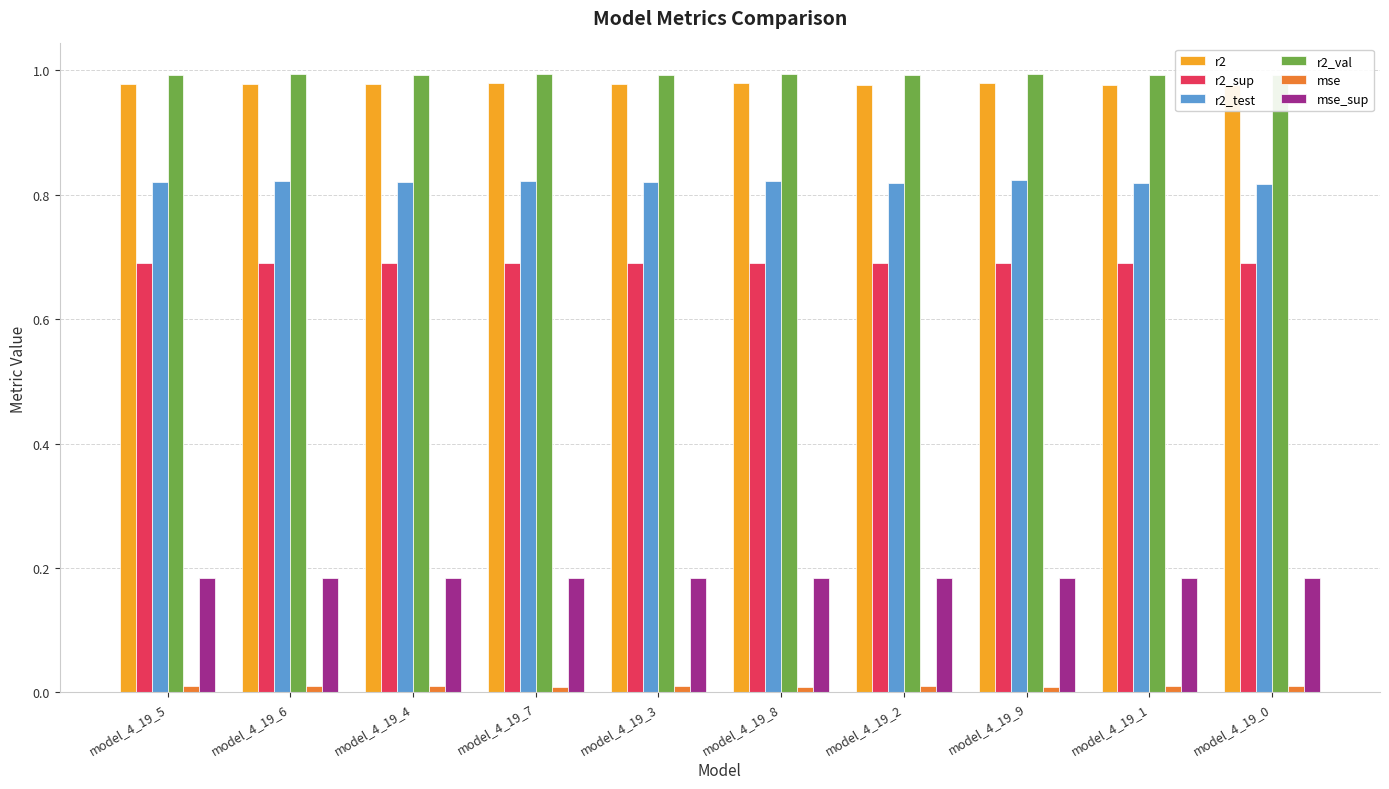

What is the total value across all series at model_4_19_9?

3.7